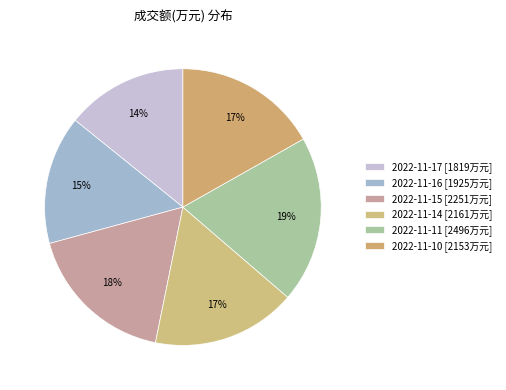

To the nearest percent, what is the difference between the 2022-11-10 and 2022-11-16 slice percentages?

2%